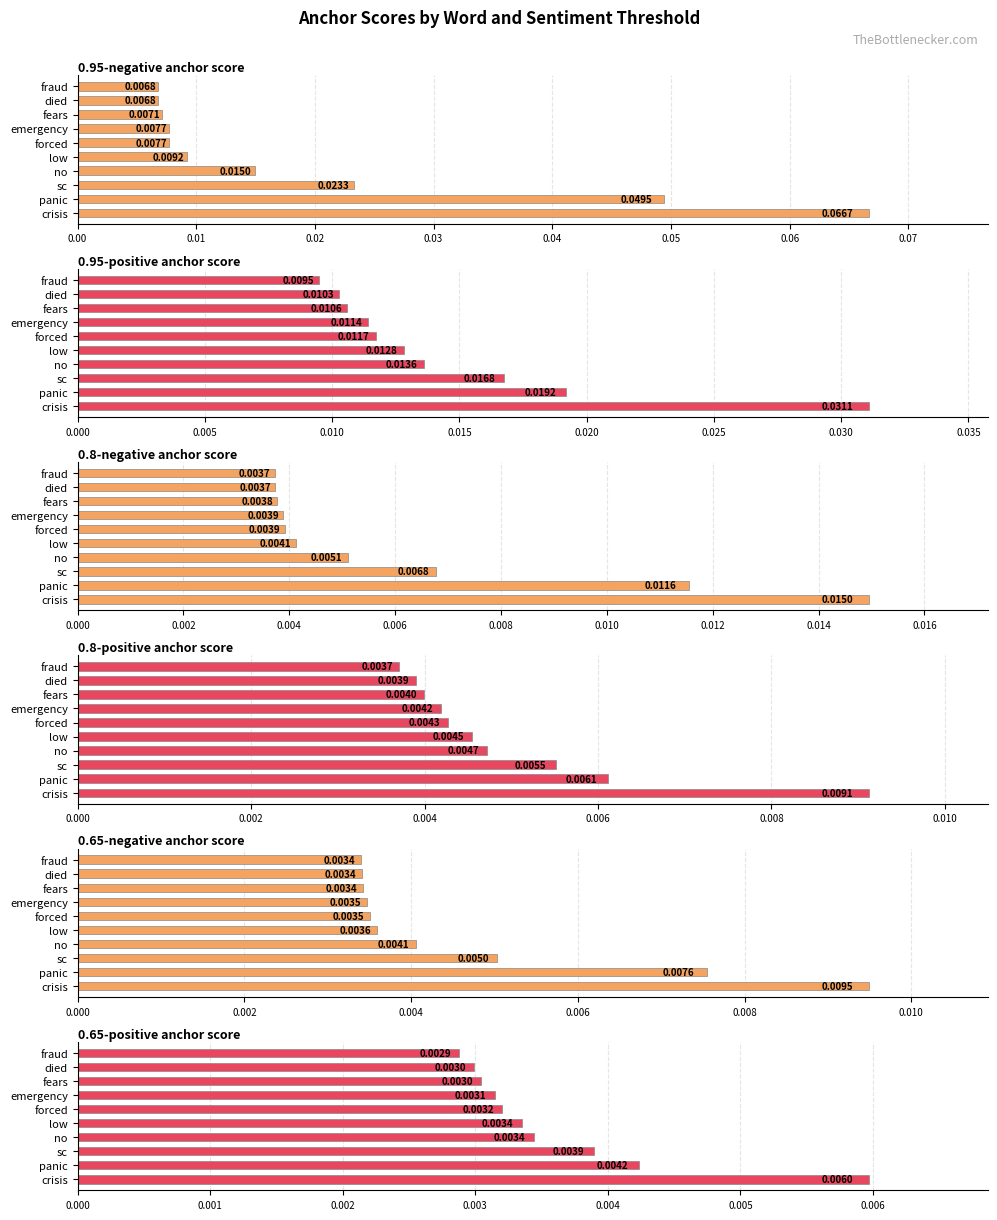

The 0.95-negative anchor score series shows 0.0 at sc. True or false?

True